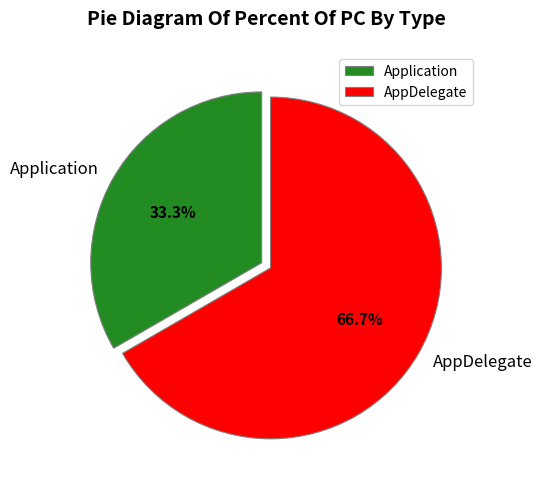

What is the ratio of the value at AppDelegate to the value at Application?

2.0